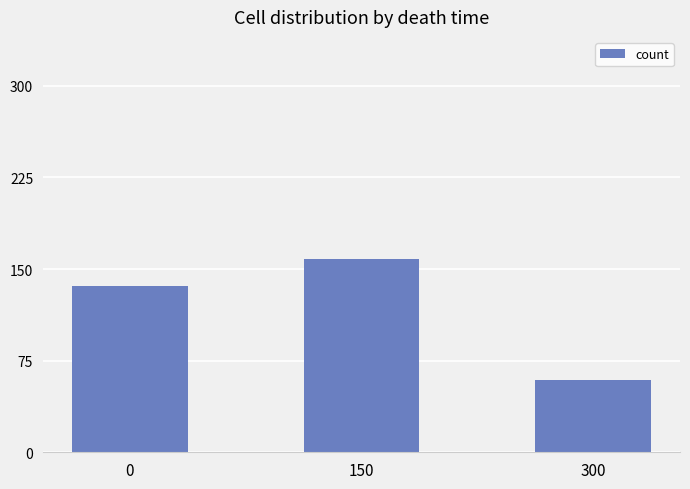

How many series are shown in this chart?

1